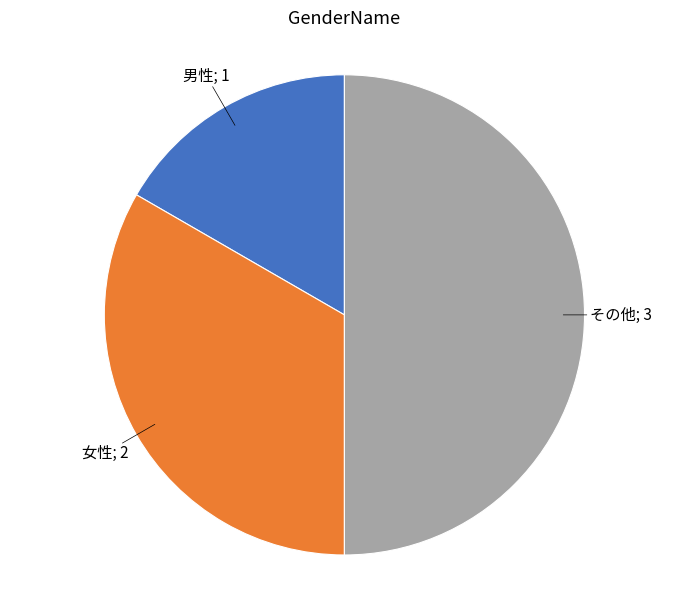

How many segments does this pie chart have?

3